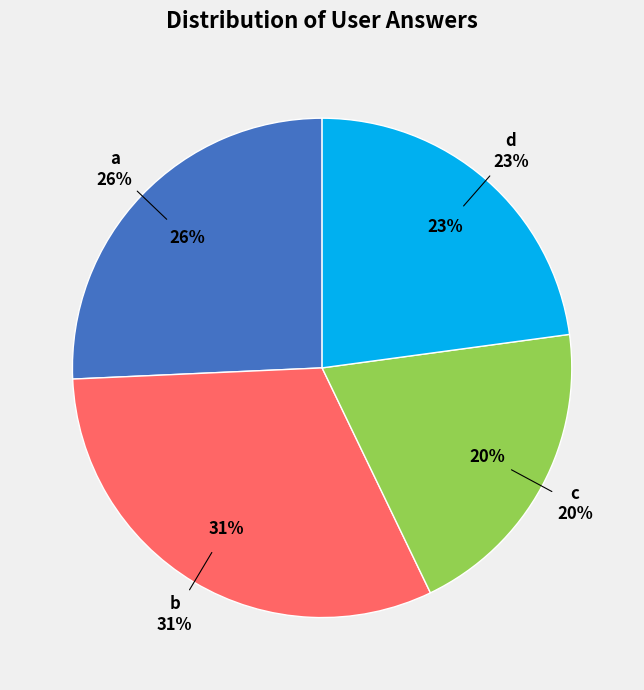

Is it true that c is 5% of the pie?

False